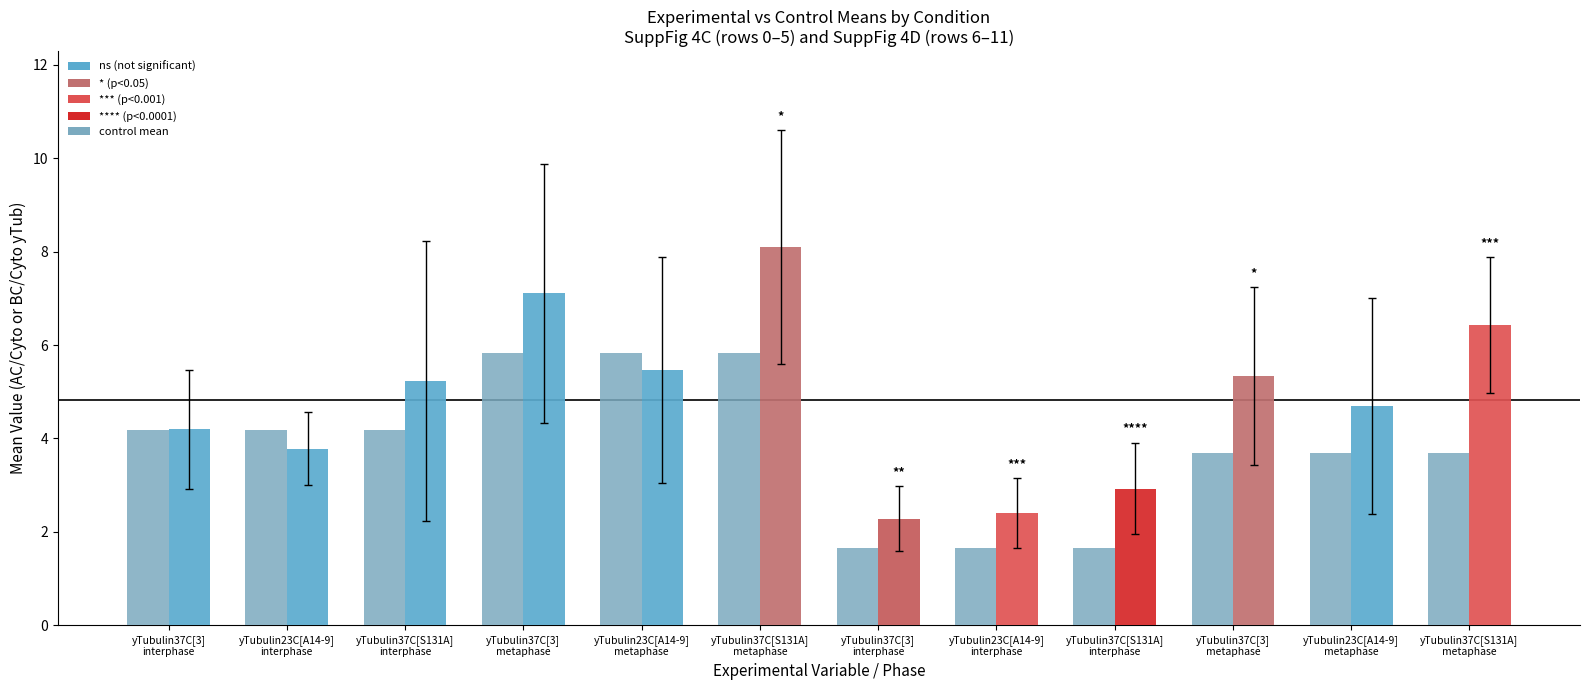

How many data points does each series have?

12